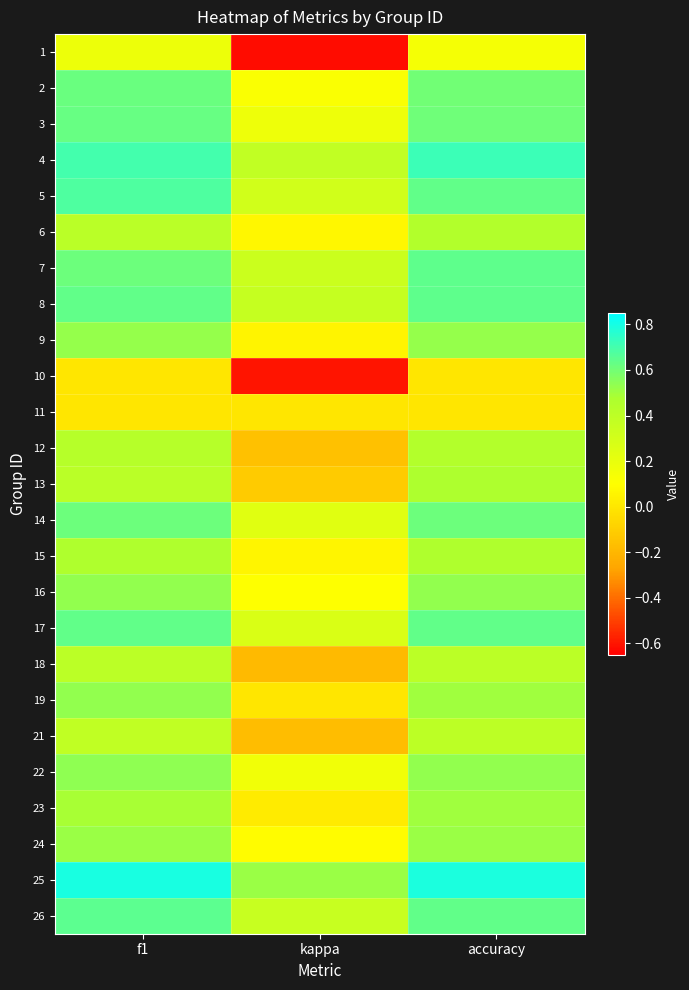

Reading right to left, list all the values displayed in this chart.

1: accuracy=0.1	kappa=-0.6	f1=0.2
2: accuracy=0.6	kappa=0.1	f1=0.6
3: accuracy=0.6	kappa=0.2	f1=0.6
4: accuracy=0.7	kappa=0.4	f1=0.7
5: accuracy=0.6	kappa=0.3	f1=0.7
6: accuracy=0.5	kappa=0.1	f1=0.4
7: accuracy=0.6	kappa=0.3	f1=0.6
8: accuracy=0.6	kappa=0.4	f1=0.6
9: accuracy=0.5	kappa=0.1	f1=0.5
10: accuracy=0.0	kappa=-0.6	f1=0.0
11: accuracy=0.0	kappa=0.0	f1=0.0
12: accuracy=0.4	kappa=-0.2	f1=0.4
13: accuracy=0.5	kappa=-0.1	f1=0.4
14: accuracy=0.6	kappa=0.2	f1=0.6
15: accuracy=0.5	kappa=0.1	f1=0.5
16: accuracy=0.5	kappa=0.1	f1=0.5
17: accuracy=0.6	kappa=0.3	f1=0.6
18: accuracy=0.4	kappa=-0.2	f1=0.4
19: accuracy=0.5	kappa=0.0	f1=0.5
21: accuracy=0.4	kappa=-0.2	f1=0.4
22: accuracy=0.5	kappa=0.2	f1=0.5
23: accuracy=0.5	kappa=0.0	f1=0.5
24: accuracy=0.5	kappa=0.1	f1=0.5
25: accuracy=0.8	kappa=0.5	f1=0.8
26: accuracy=0.6	kappa=0.4	f1=0.6